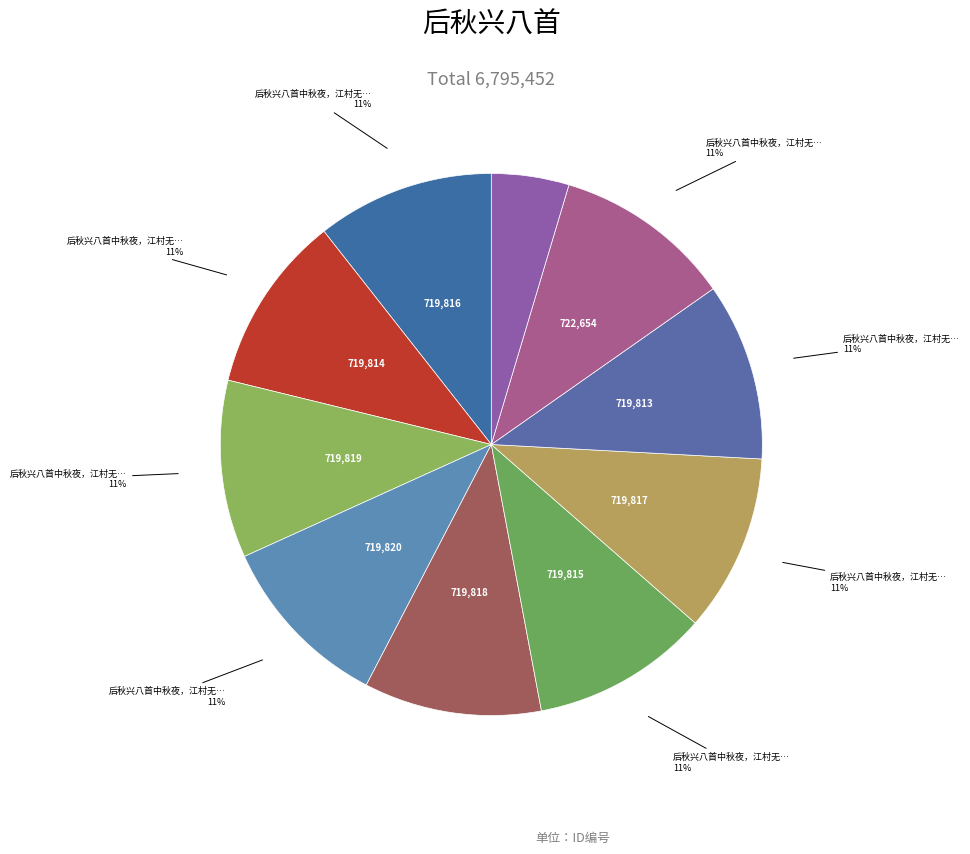

Rank the categories by value from highest to lowest.

后秋兴八首中秋夜，江村无月而作, 后秋兴八首中秋夜，江村无月而作 其八, 后秋兴八首中秋夜，江村无月而作 其七, 后秋兴八首中秋夜，江村无月而作 其六, 后秋兴八首中秋夜，江村无月而作 其五, 后秋兴八首中秋夜，江村无月而作 其四, 后秋兴八首中秋夜，江村无月而作 其三, 后秋兴八首中秋夜，江村无月而作 其二, 后秋兴八首中秋夜，江村无月而作 其一, 移家城北·江村无恙白云庐